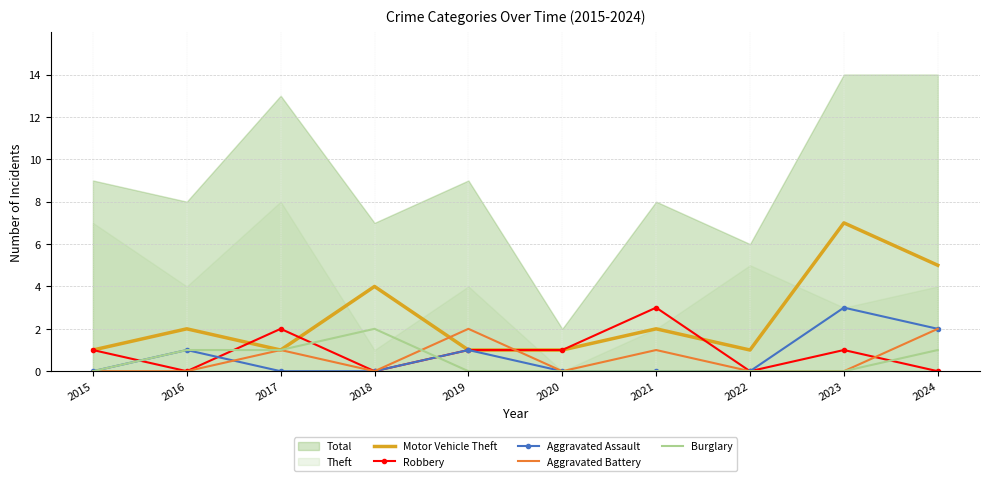

Where does the Robbery series first go above 1?

2017